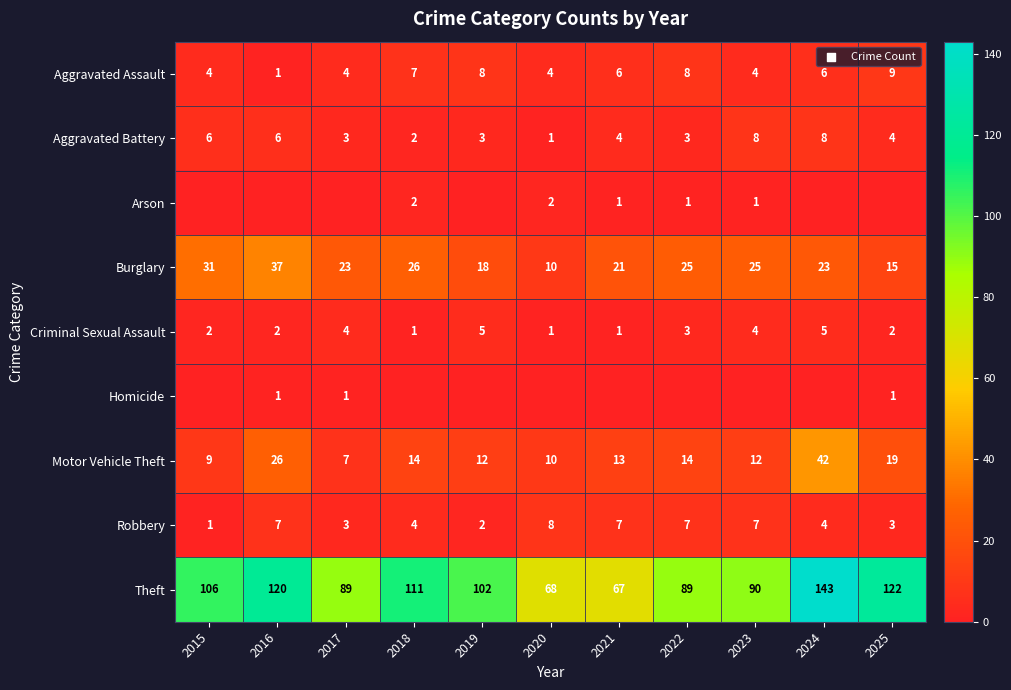

The value of Burglary at 2019 is 18. True or false?

True